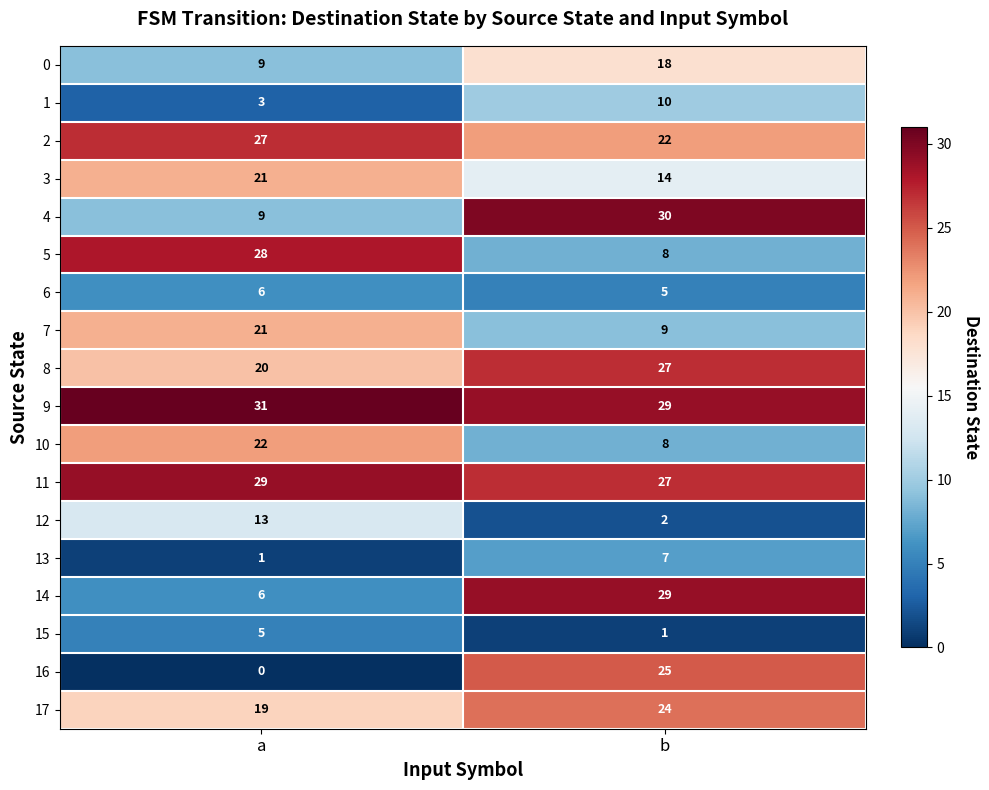

Which series changed the most between a and b?

16